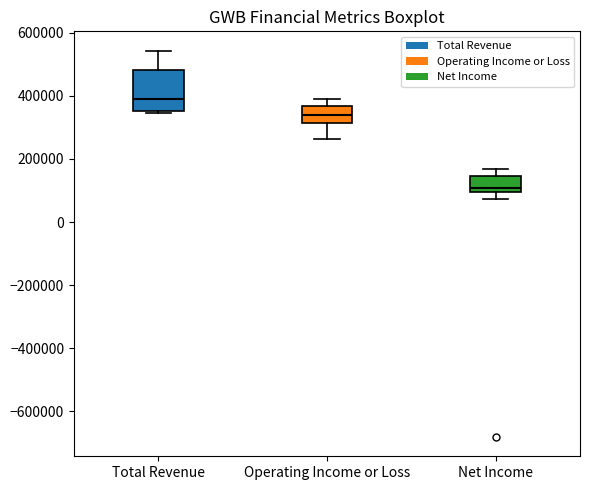

Which box's median line is the highest?

Total Revenue